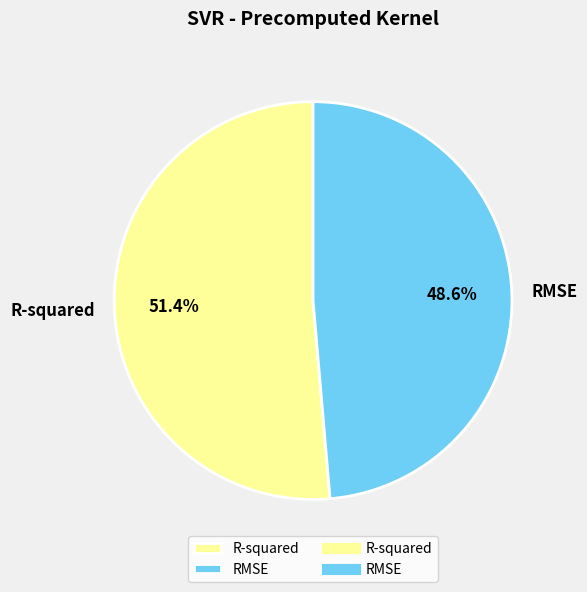

To the nearest percent, what is the difference between the largest and smallest slice percentages?

3%